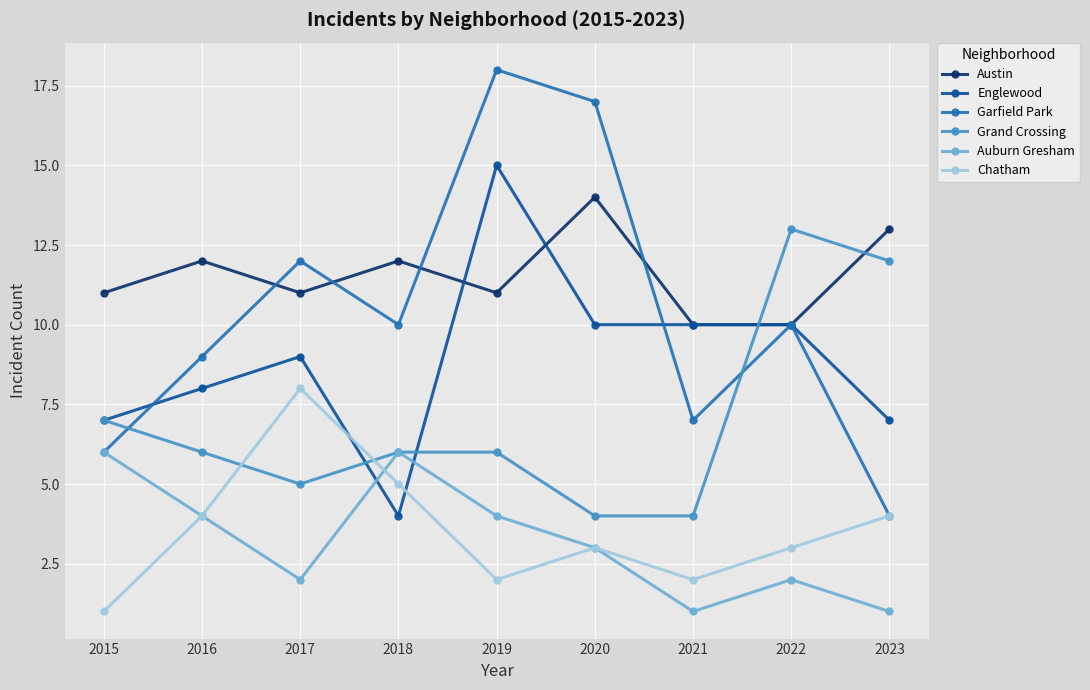

At which category is the sum across all series the highest?

2019